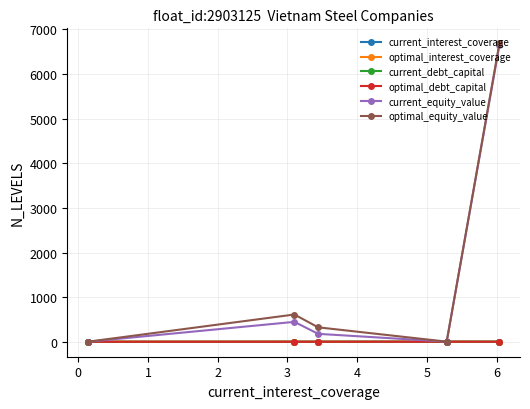

What is the sum of all current_interest_coverage values?

18.0